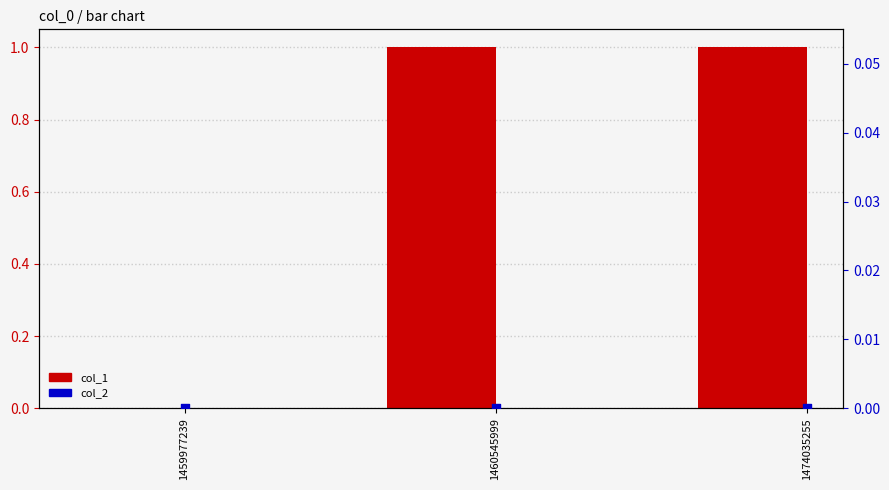

Which series has the largest total across all categories?

col_1